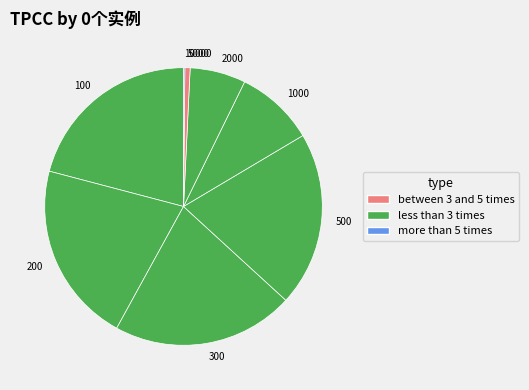

Combined, do 500 and 300 account for over 50%?

No